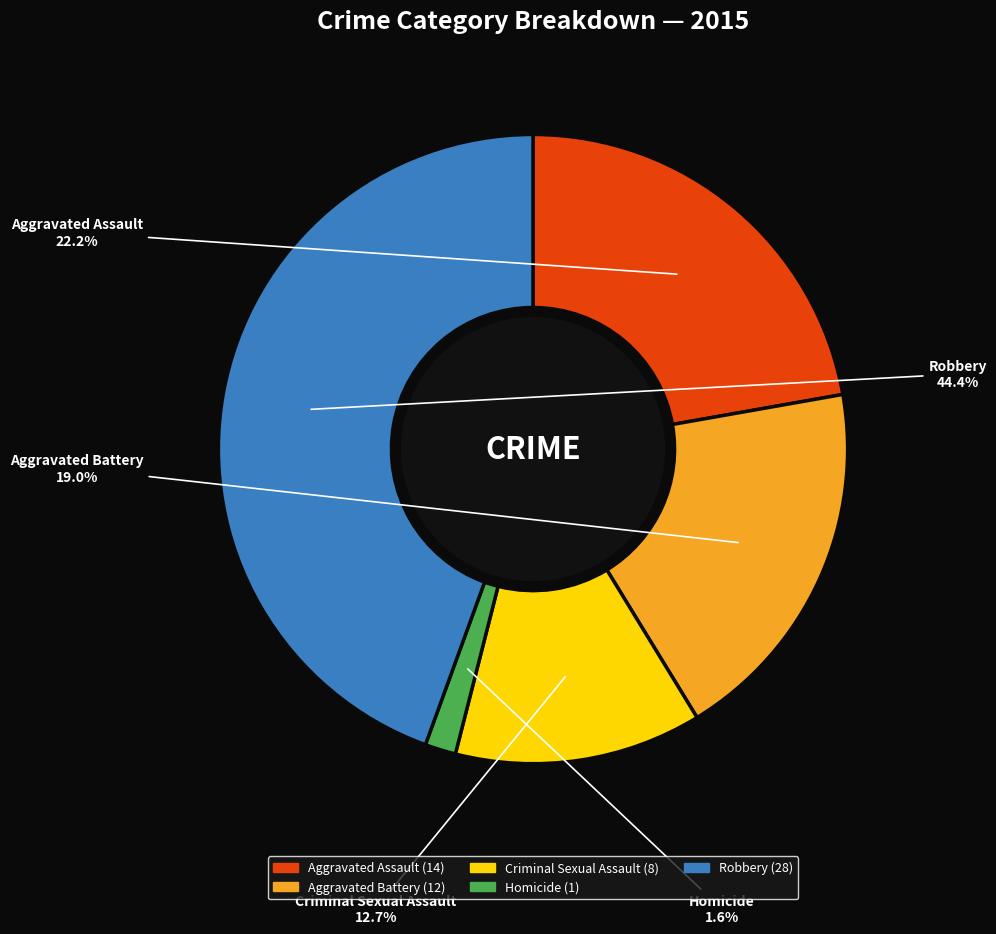

Is Homicide the majority of the pie?

No